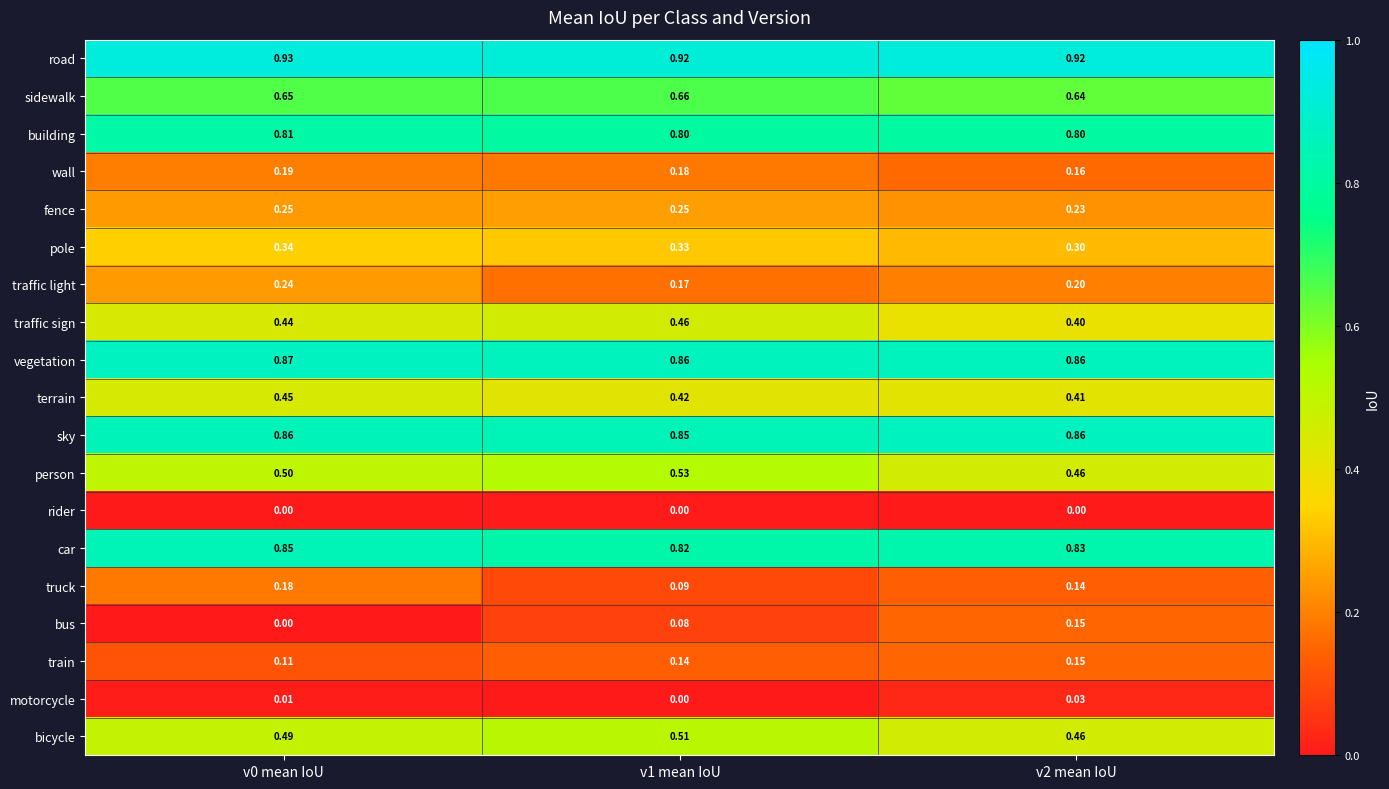

What is the total value across all series at v0 mean IoU?

8.2